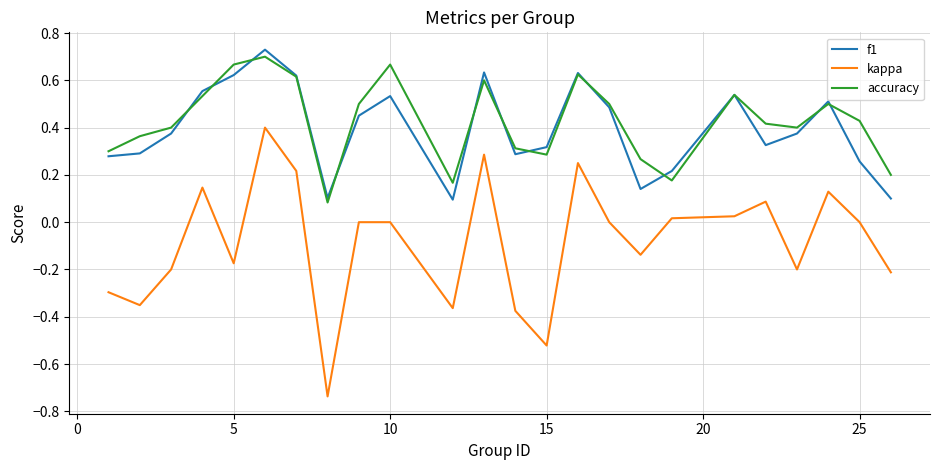

At how many categories does at least one series exceed 0?

24